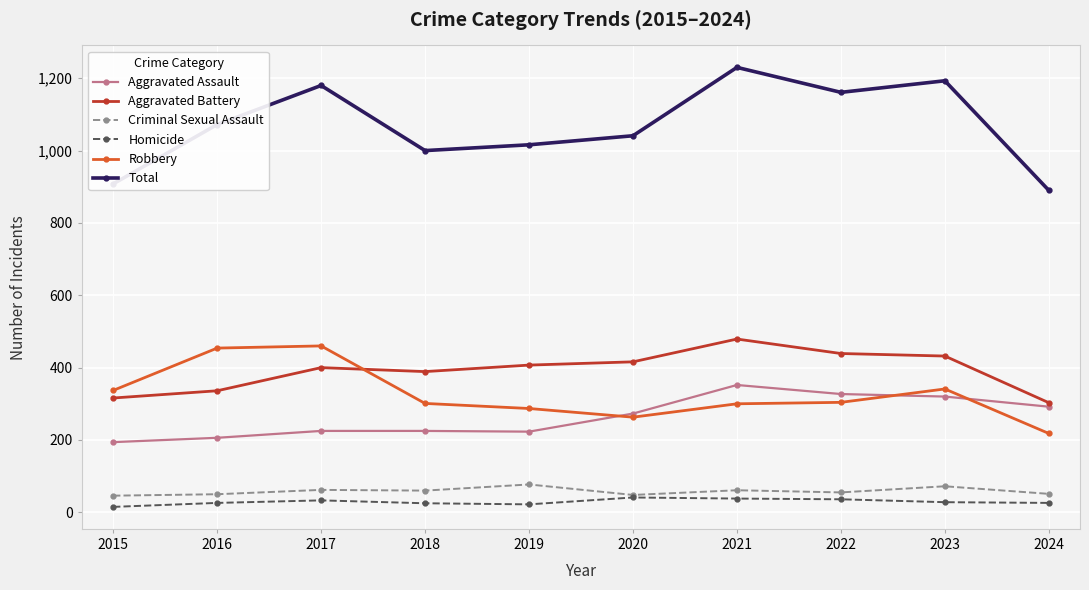

Which series has the widest spread of values?

Total